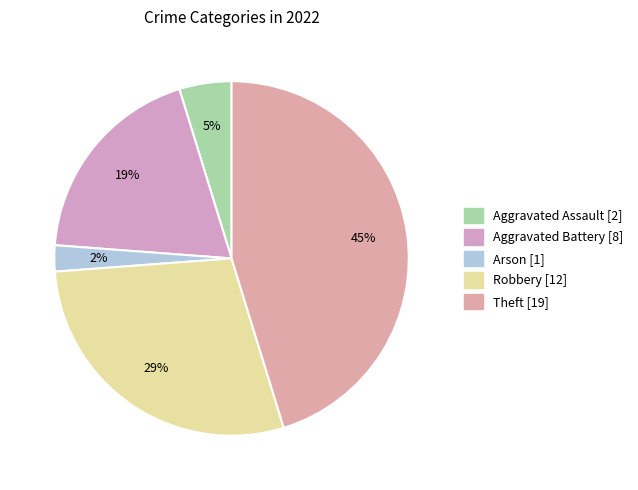

Rank the categories by value from lowest to highest.

Arson, Aggravated Assault, Aggravated Battery, Robbery, Theft